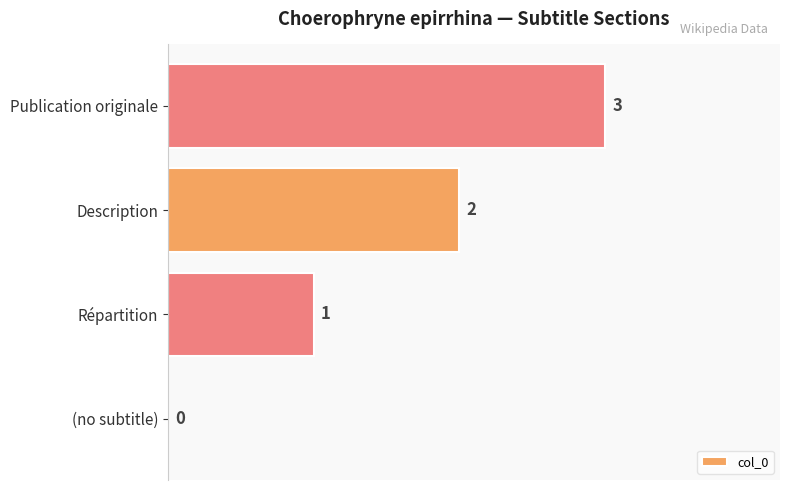

True or false: the data shows -1 at (no subtitle).

False